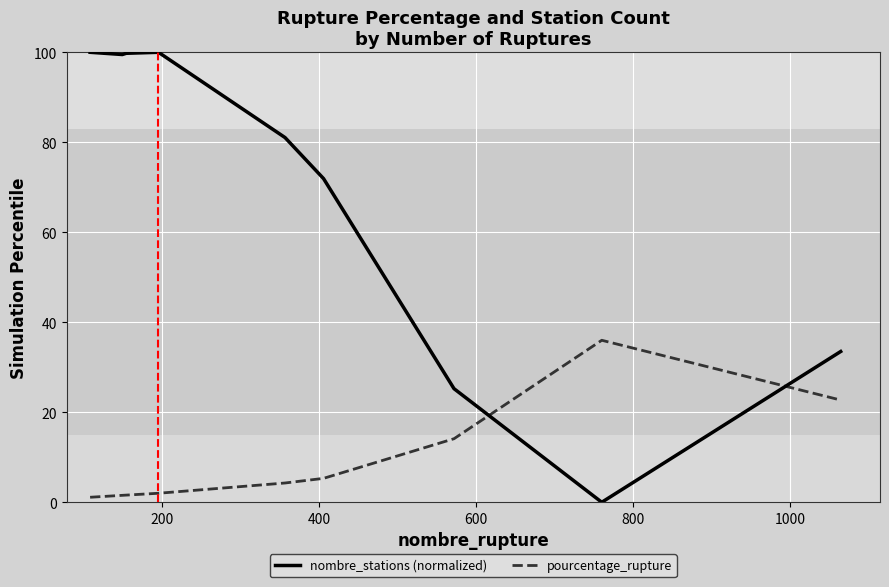

What is the difference between the maximum and minimum values in the pourcentage_rupture series?

34.9